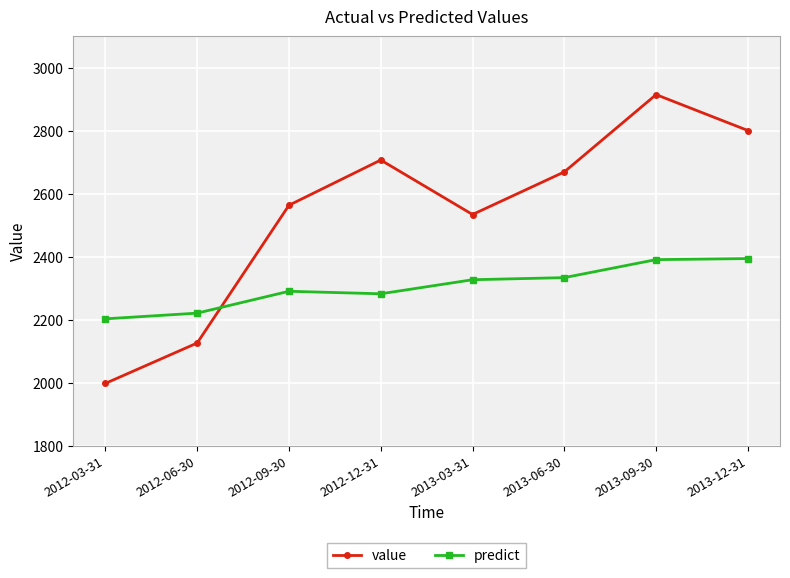

What is the difference between the maximum and minimum values in the predict series?

191.3